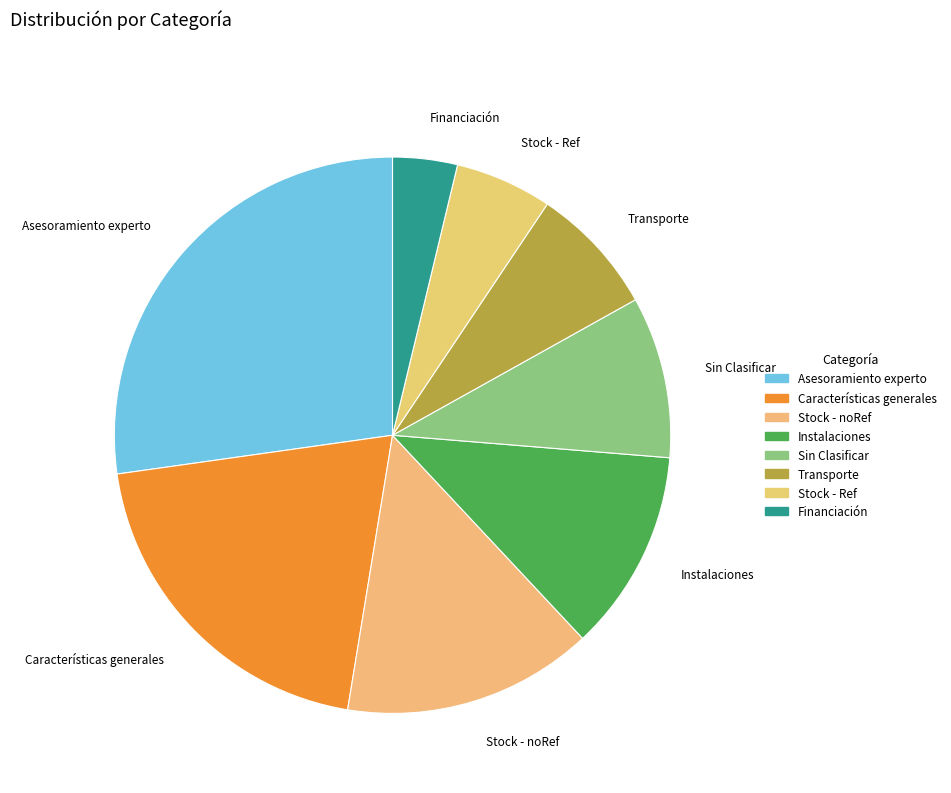

The Sin Clasificar slice represents 2% of the pie. True or false?

False